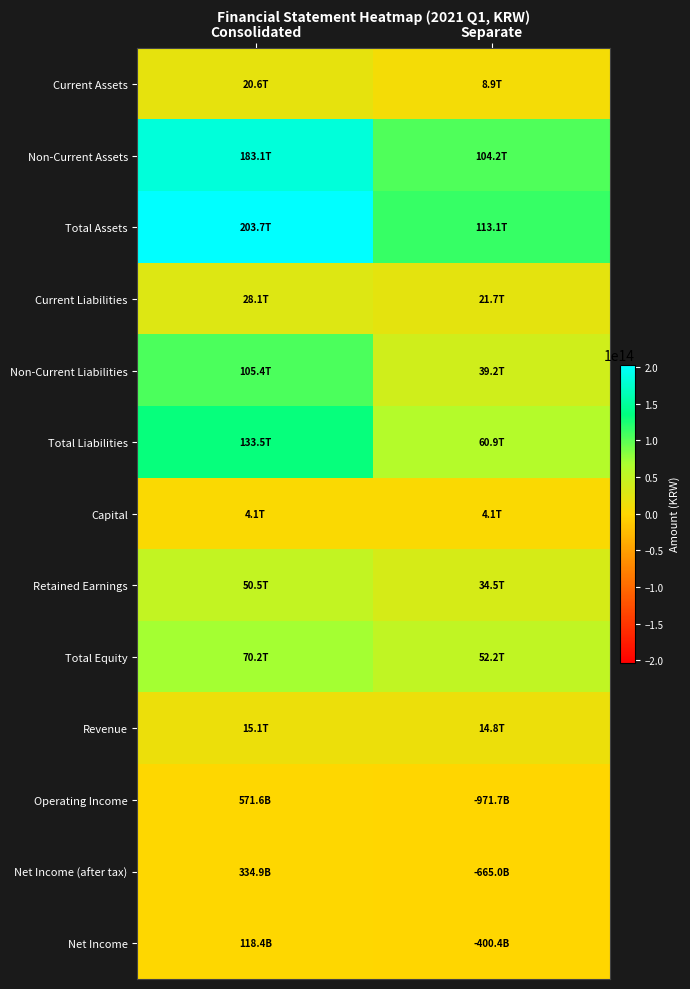

At which category is the sum across all series the highest?

Consolidated